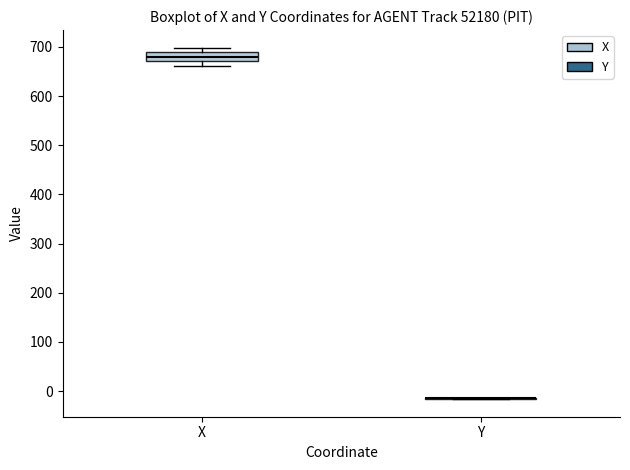

Reading left to right, read every box against the y-axis: the position of its median line, the range the box covers, and the ends of its whiskers. The values are not printed on the chart, so give them approximately, as read against the axis.

X: median 680, box 670 to 690, whiskers 660 to 700
Y: box collapsed to a line at -10, whiskers -20 to -10